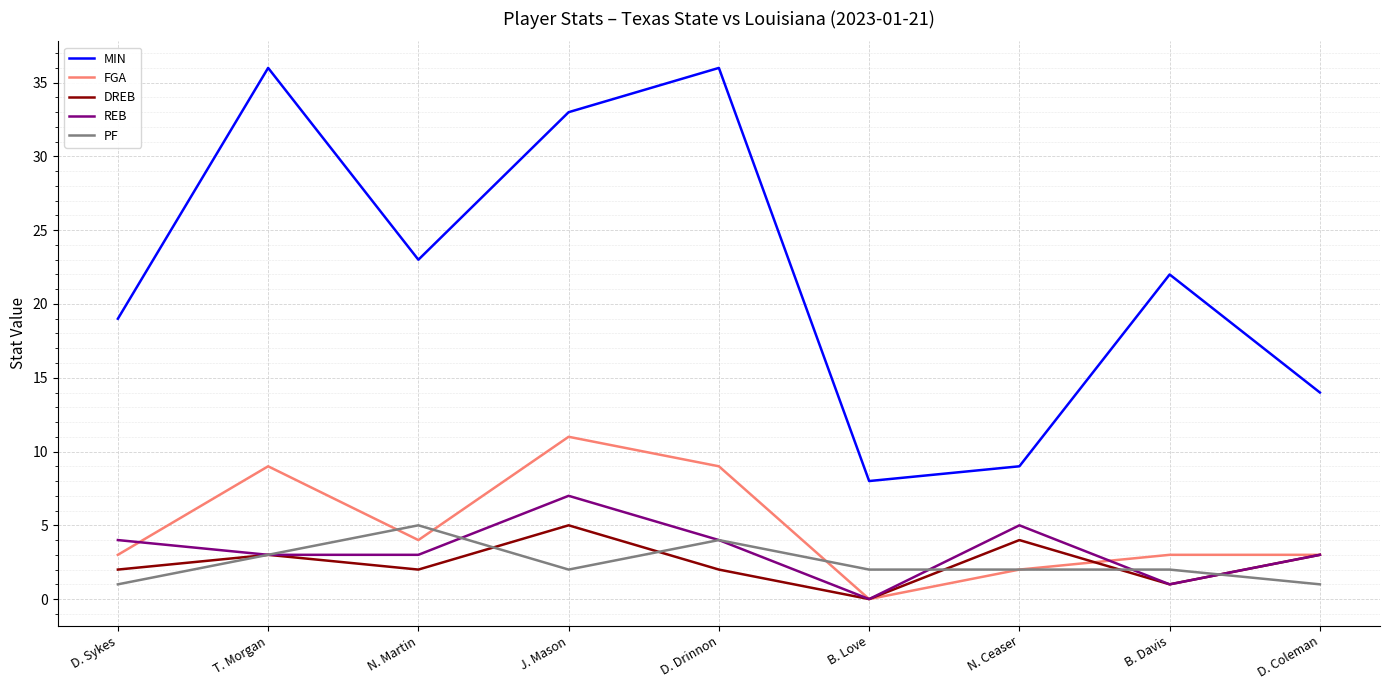

At how many categories does at least one series exceed 26?

3